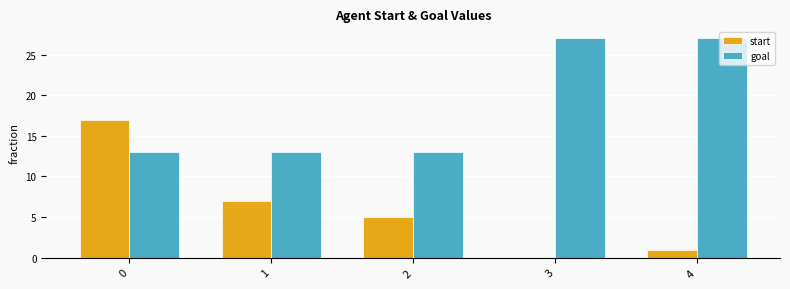

What is the greatest value displayed?

27